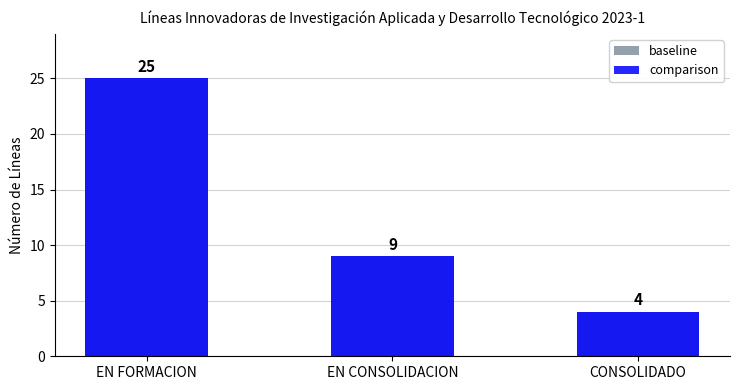

What is the average value of the comparison series?

13